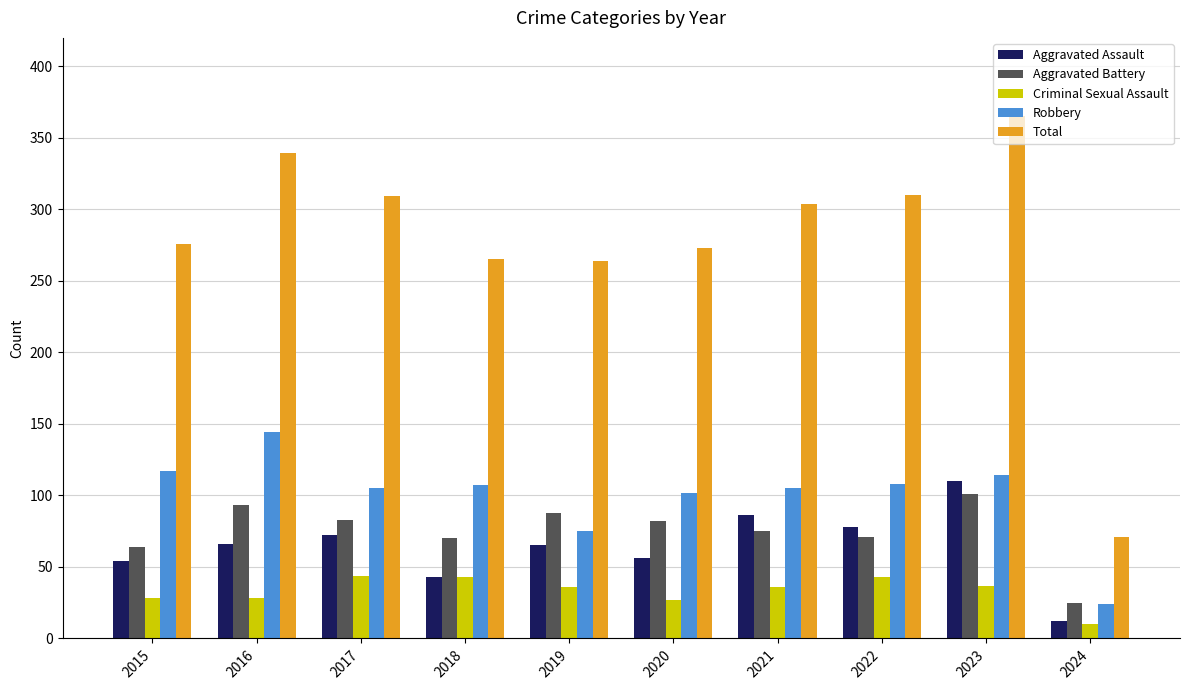

Does the chart contain stacked bars?

No